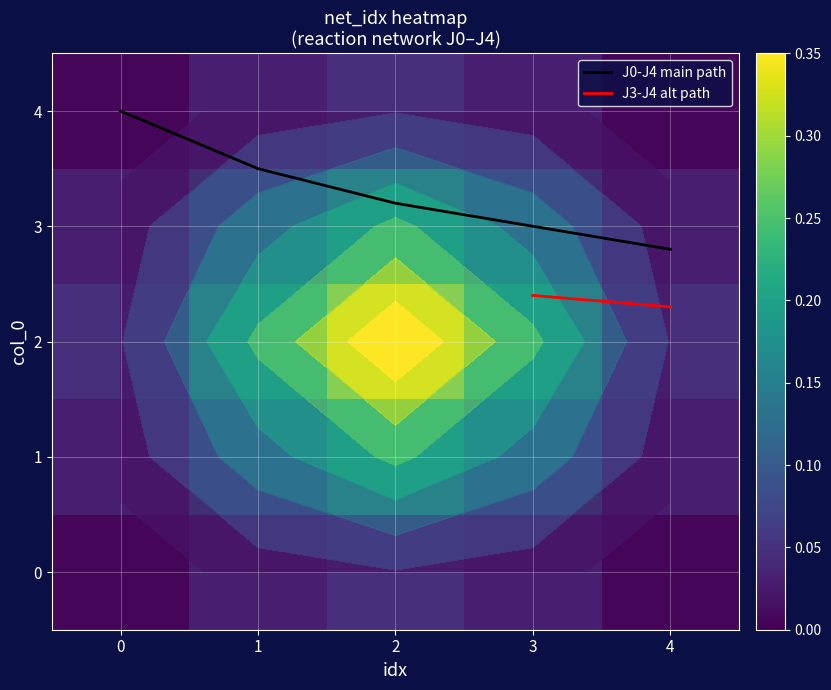

True or false: J0-J4 main path has a value of 7.0 at 0.

False